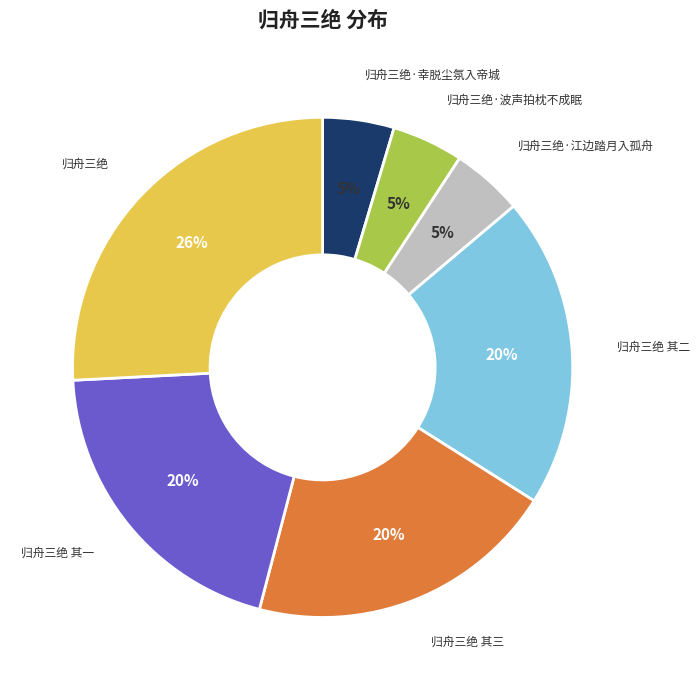

Which has a higher value, 归舟三绝·幸脱尘氛入帝城 or 归舟三绝 其二?

归舟三绝 其二